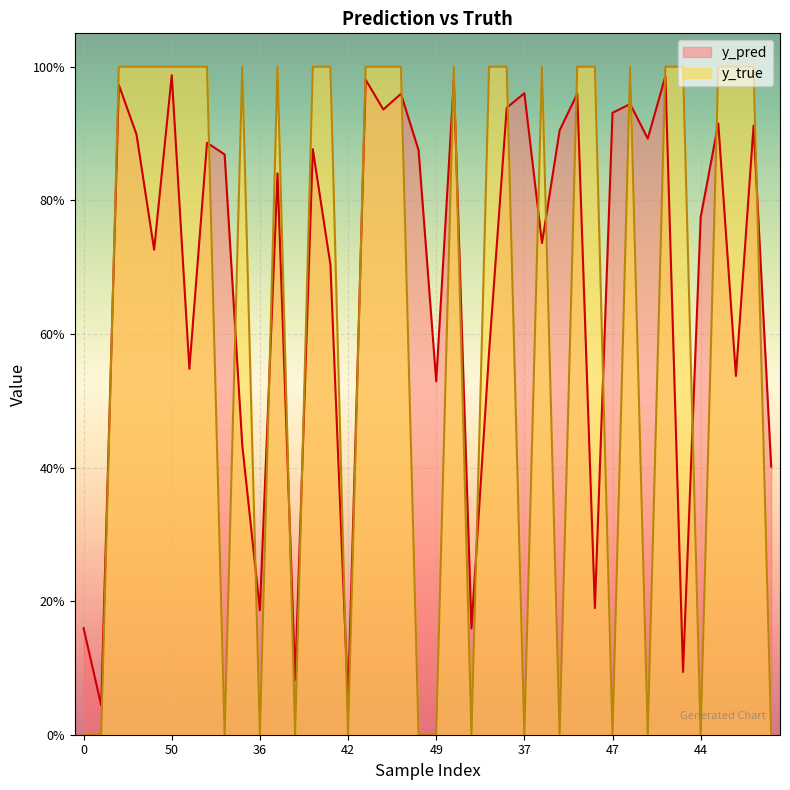

Reading right to left, extract all data points from this chart.

y_pred: 27=0.4	24=0.9	21=0.5	6=0.9	44=0.8	43=0.1	35=1.0	25=0.9	1=0.9	47=0.9	33=0.2	26=1.0	9=0.9	8=0.7	37=1.0	31=0.9	30=0.6	18=0.2	14=1.0	49=0.5	46=0.9	39=1.0	4=0.9	2=1.0	42=0.0	32=0.7	15=0.9	5=0.1	3=0.8	36=0.2	22=0.4	20=0.9	17=0.9	7=0.5	50=1.0	40=0.7	23=0.9	12=1.0	11=0.0	0=0.2
y_true: 27=0.0	24=1.0	21=1.0	6=1.0	44=0.0	43=1.0	35=1.0	25=0.0	1=1.0	47=0.0	33=1.0	26=1.0	9=0.0	8=1.0	37=0.0	31=1.0	30=1.0	18=0.0	14=1.0	49=0.0	46=0.0	39=1.0	4=1.0	2=1.0	42=0.0	32=1.0	15=1.0	5=0.0	3=1.0	36=0.0	22=1.0	20=0.0	17=1.0	7=1.0	50=1.0	40=1.0	23=1.0	12=1.0	11=0.0	0=0.0